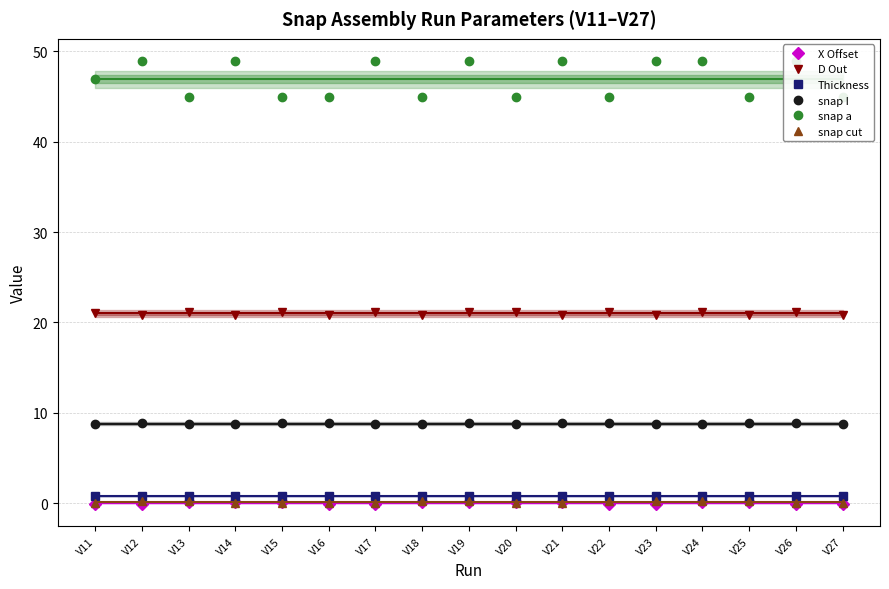

How many positive values does the snap cut series have?

8